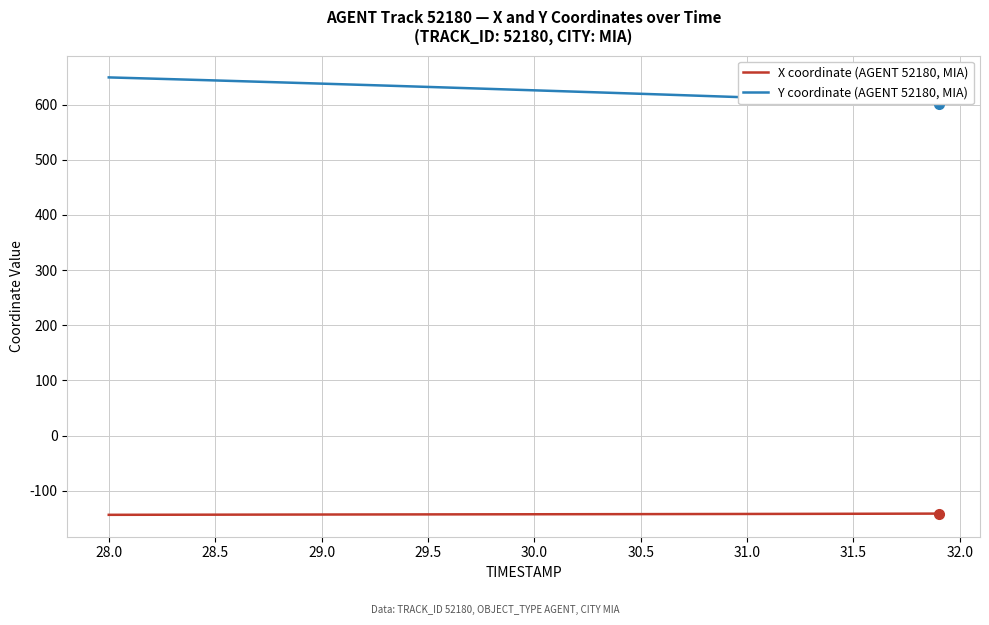

What is the value of the X coordinate (AGENT 52180, MIA) point at the 16th from the left?

-142.7